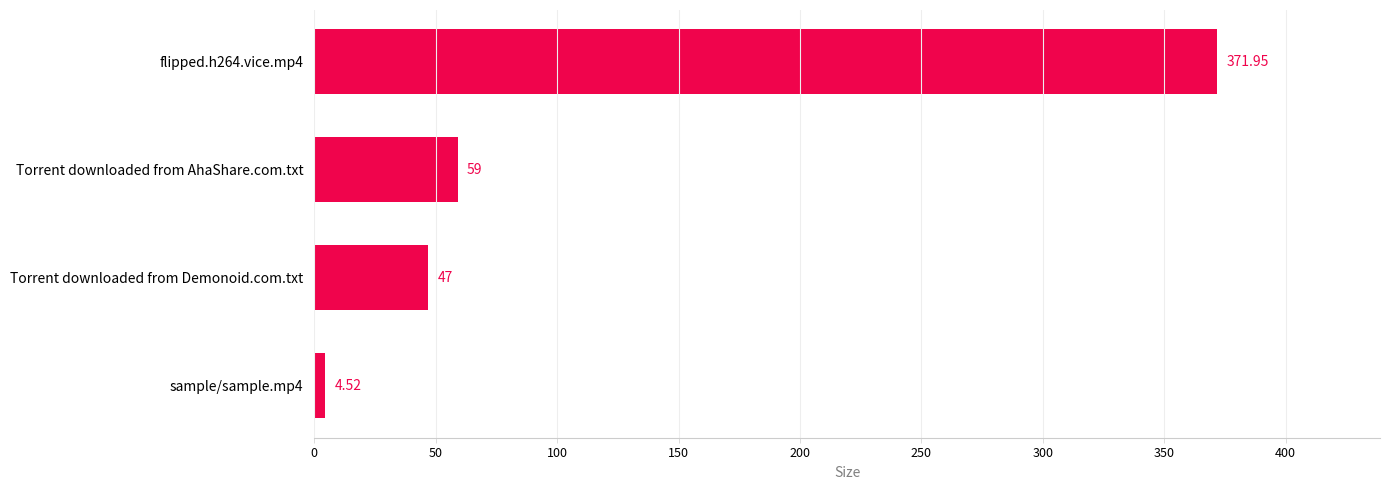

Between Torrent downloaded from AhaShare.com.txt and flipped.h264.vice.mp4, which is larger?

flipped.h264.vice.mp4